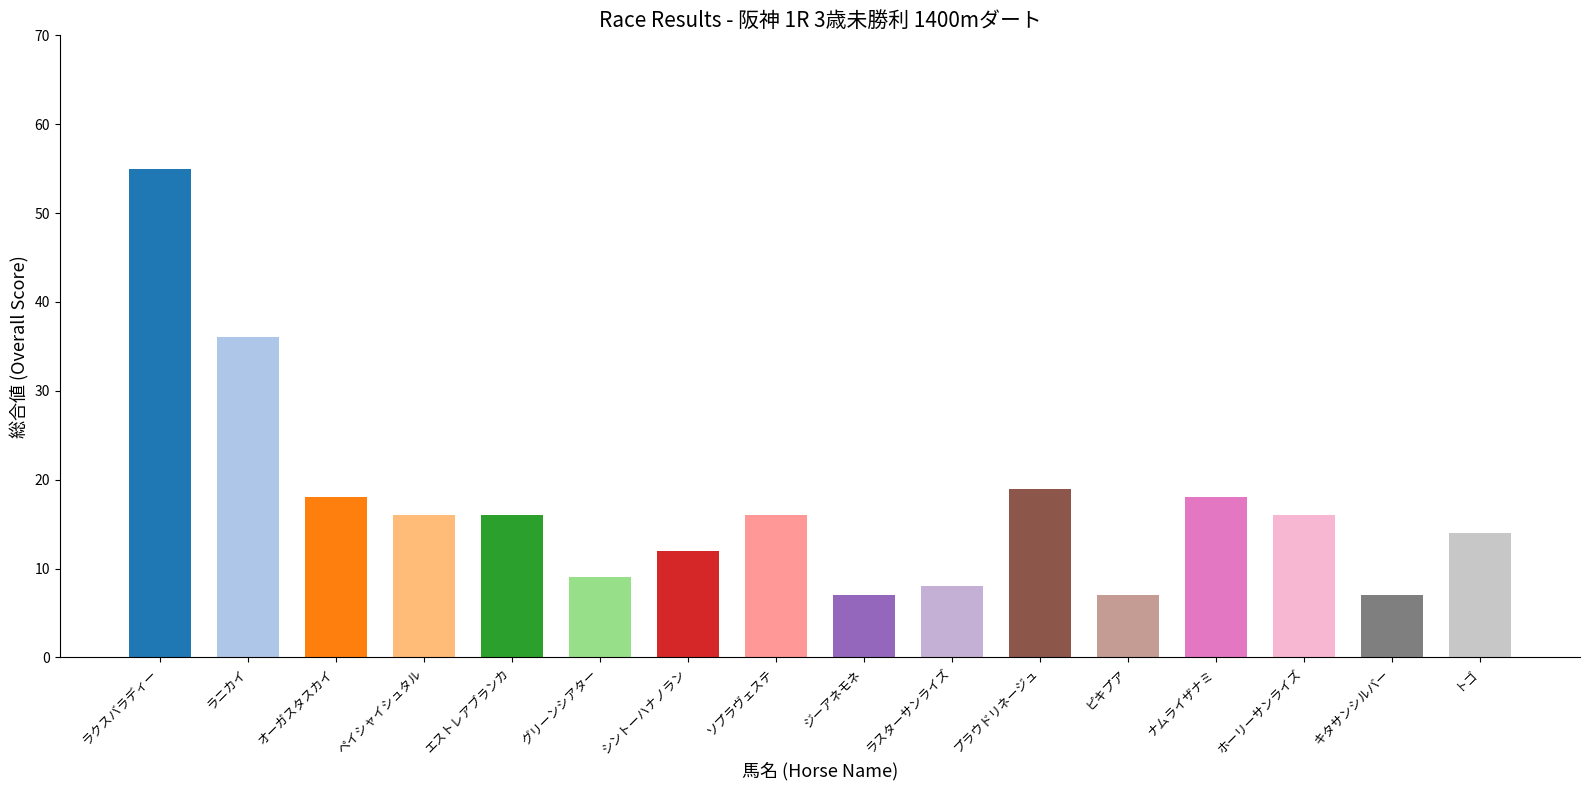

Are the bars horizontal?

No